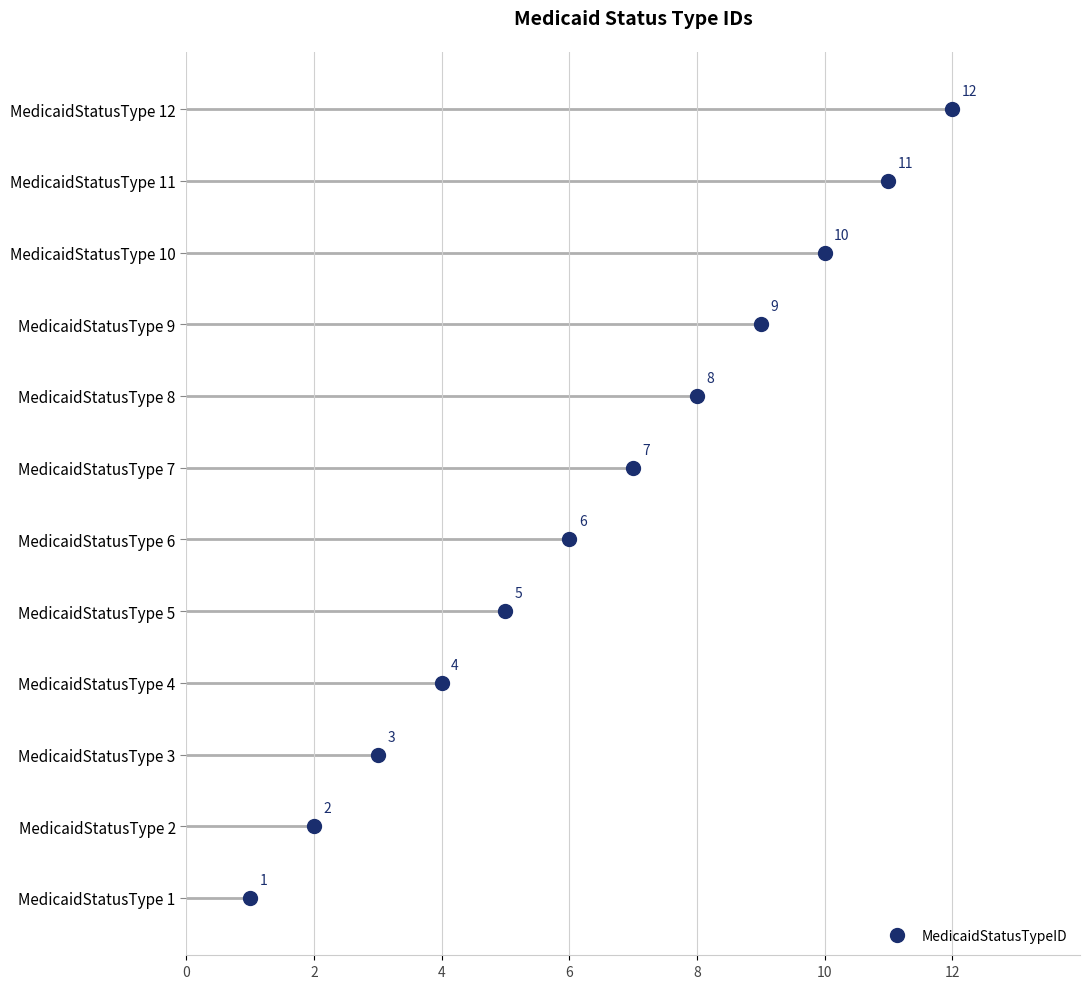

Where does the data first go above 7?

MedicaidStatusType 8